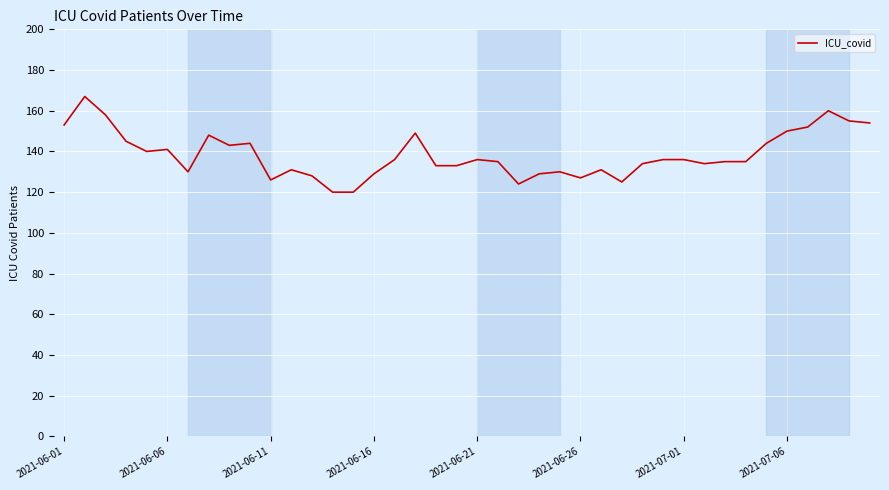

What is the difference between the maximum and minimum values?

47